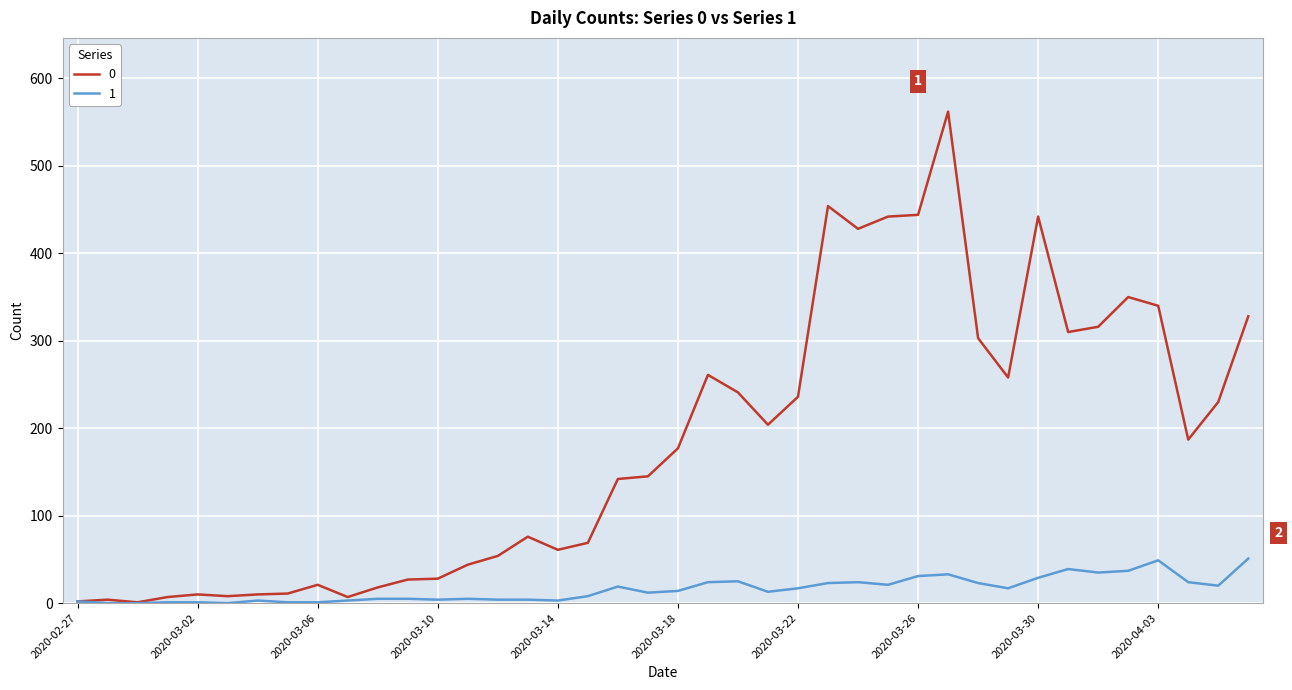

List the series in order of their overall mean, highest first.

0, 1